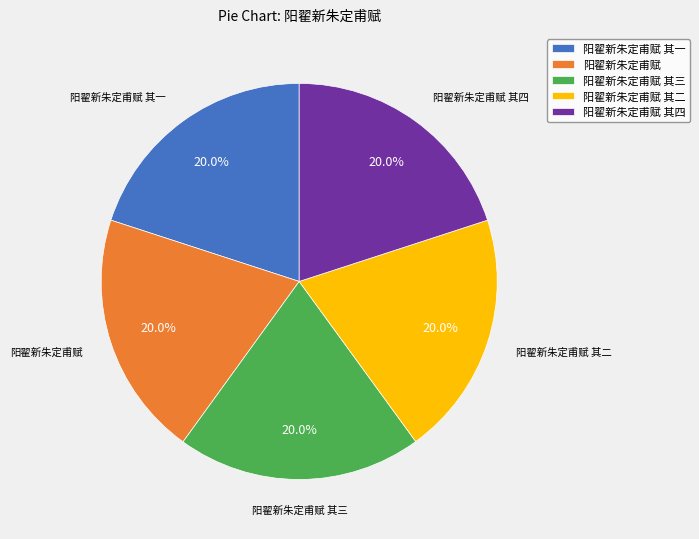

Does 阳翟新朱定甫赋 account for over 50% of the chart?

No